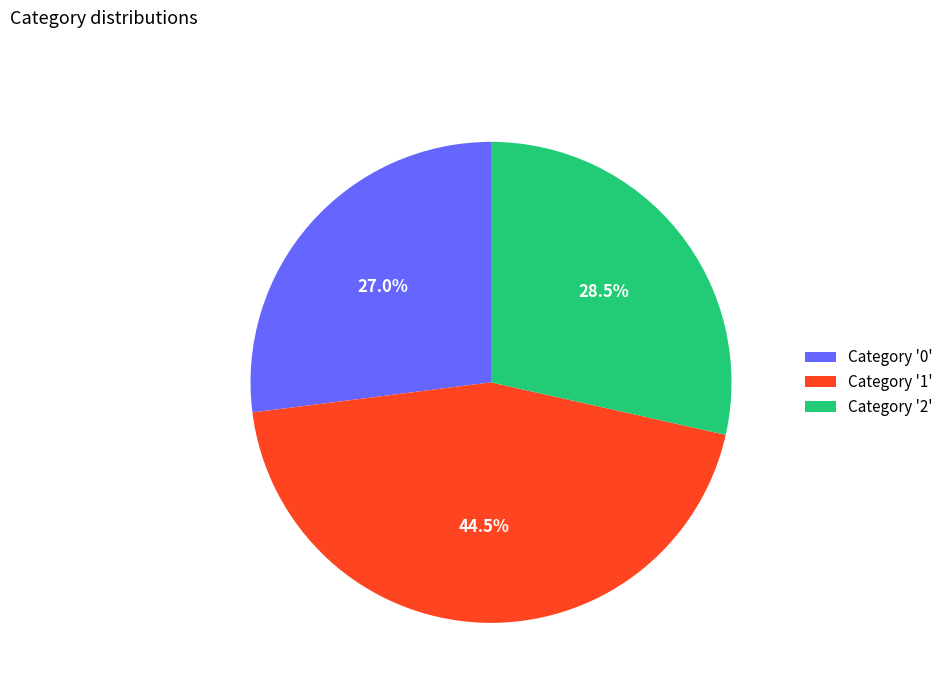

Does Category '2' account for over 50% of the chart?

No